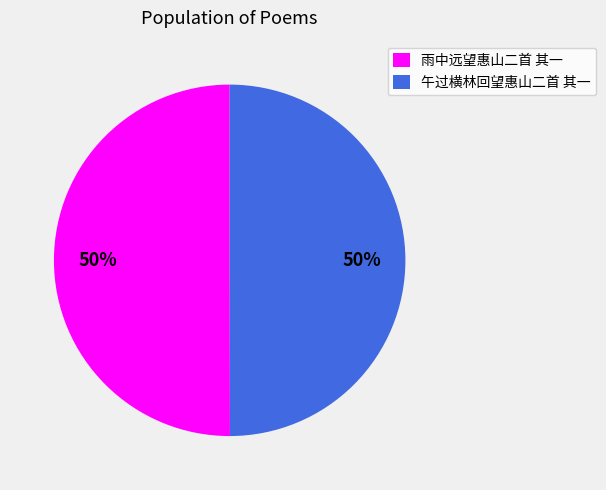

Combined, do 雨中远望惠山二首 其一 and 午过横林回望惠山二首 其一 account for over 50%?

Yes